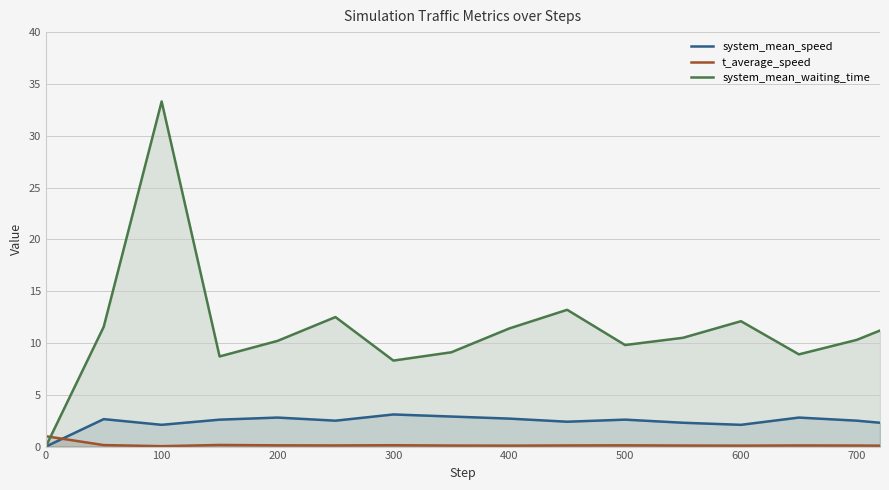

At which category is the sum across all series the highest?

100